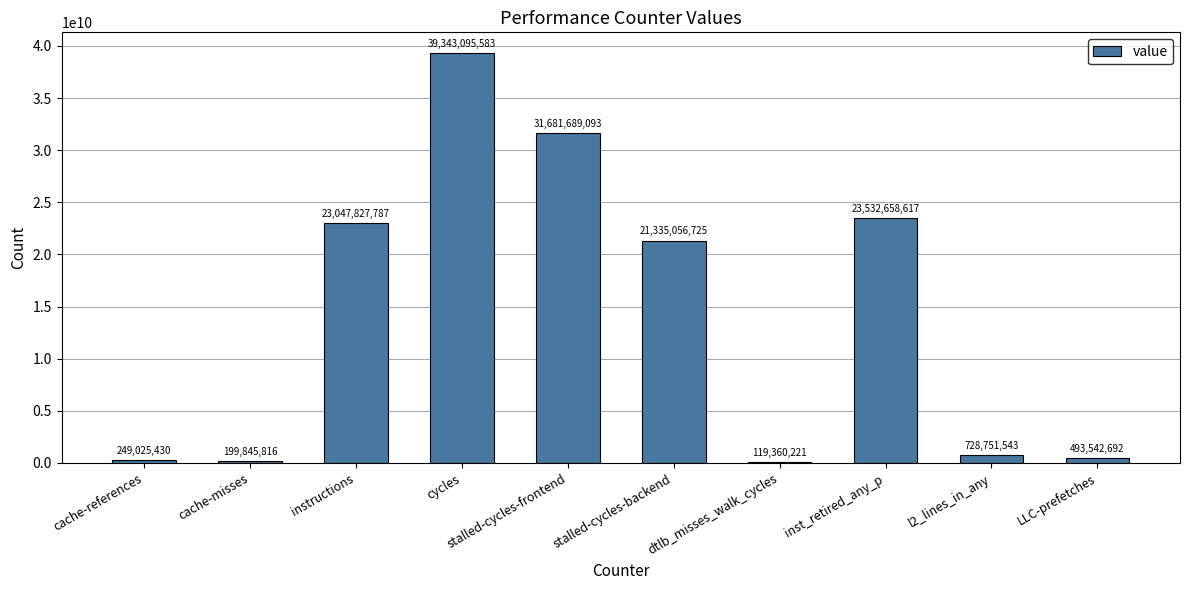

Between stalled-cycles-frontend and cycles, which is larger?

cycles